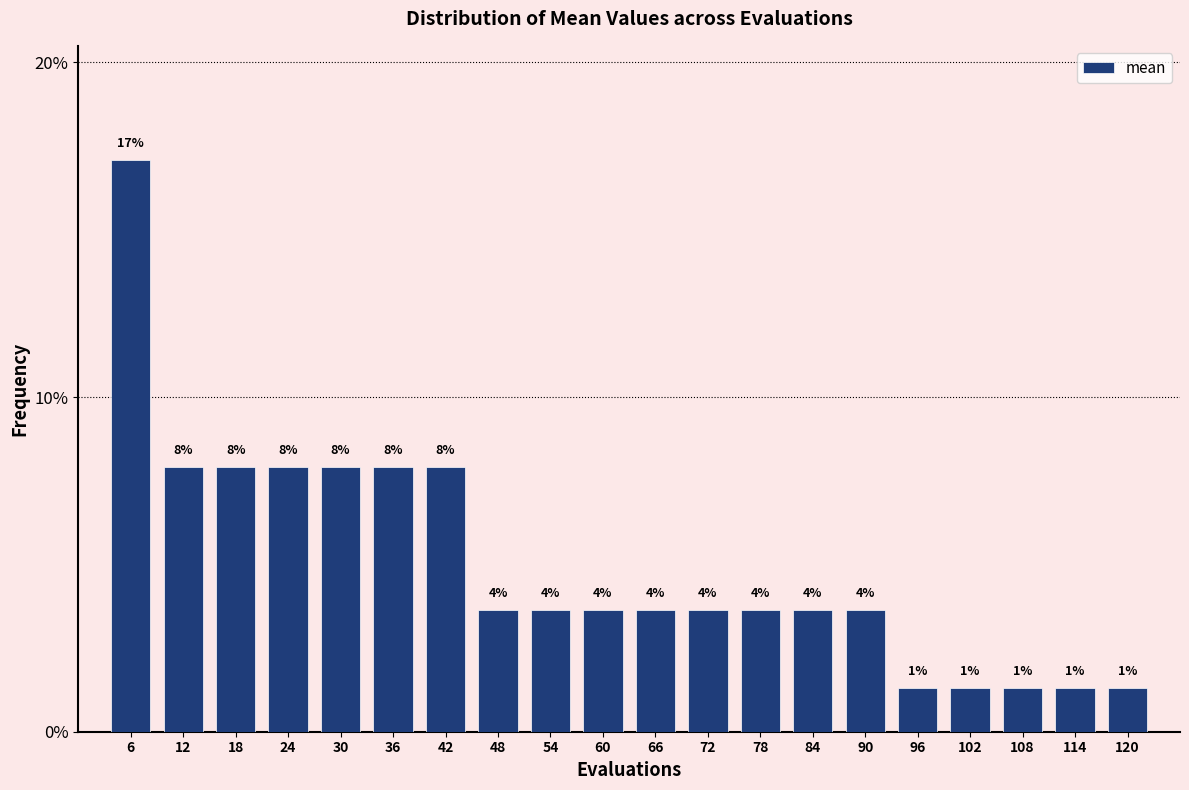

How many bars are there in total?

20